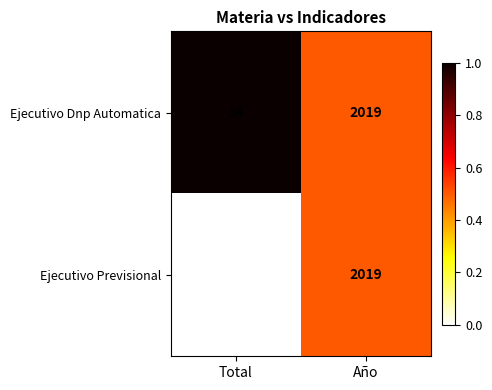

Rank the series by their average value, from highest to lowest.

Ejecutivo Dnp Automatica, Ejecutivo Previsional